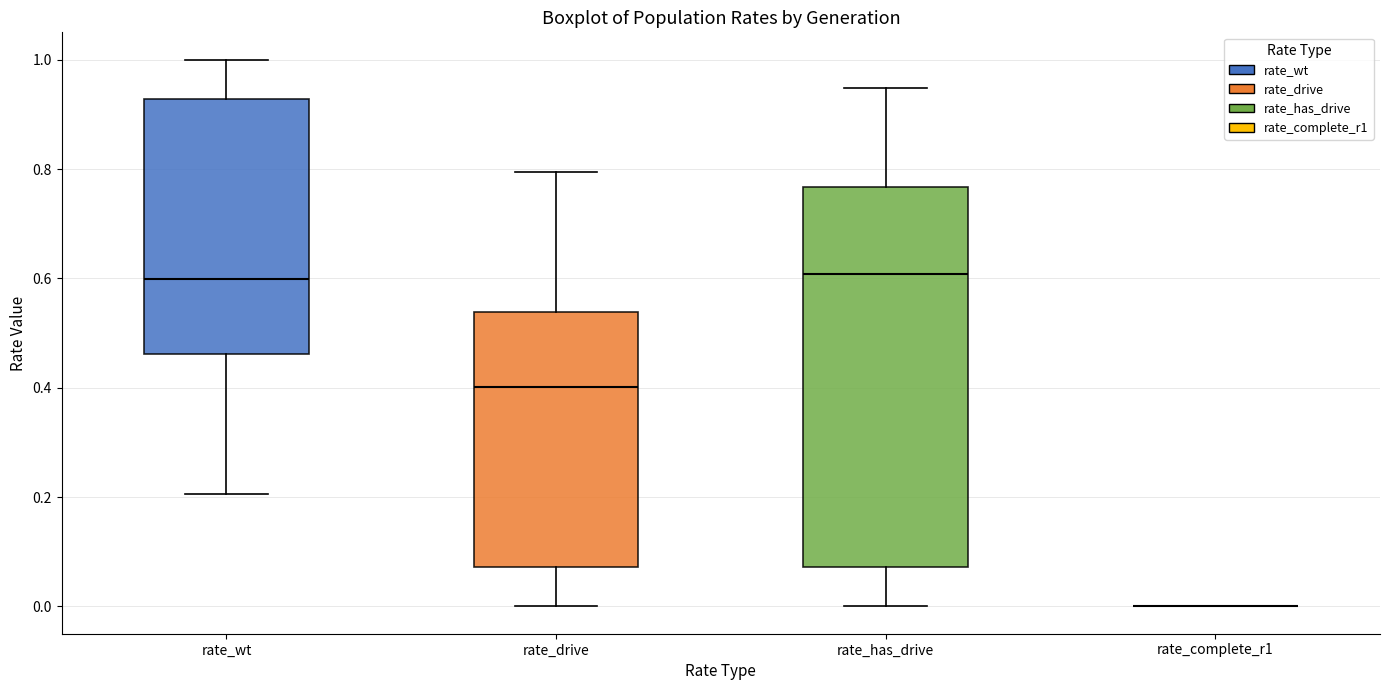

Reading left to right, transcribe this box plot: for each box, give where its median line is, the range the box spans, and where its two whiskers end, as read against the y-axis. The values are not printed on the chart, so give them approximately, as read against the axis.

rate_wt: median 0.60, box 0.46 to 0.92, whiskers 0.20 to 1.00
rate_drive: median 0.40, box 0.08 to 0.54, whiskers 0.00 to 0.80
rate_has_drive: median 0.60, box 0.08 to 0.76, whiskers 0.00 to 0.94
rate_complete_r1: box collapsed to a line at 0.00, whiskers 0.00 to 0.00